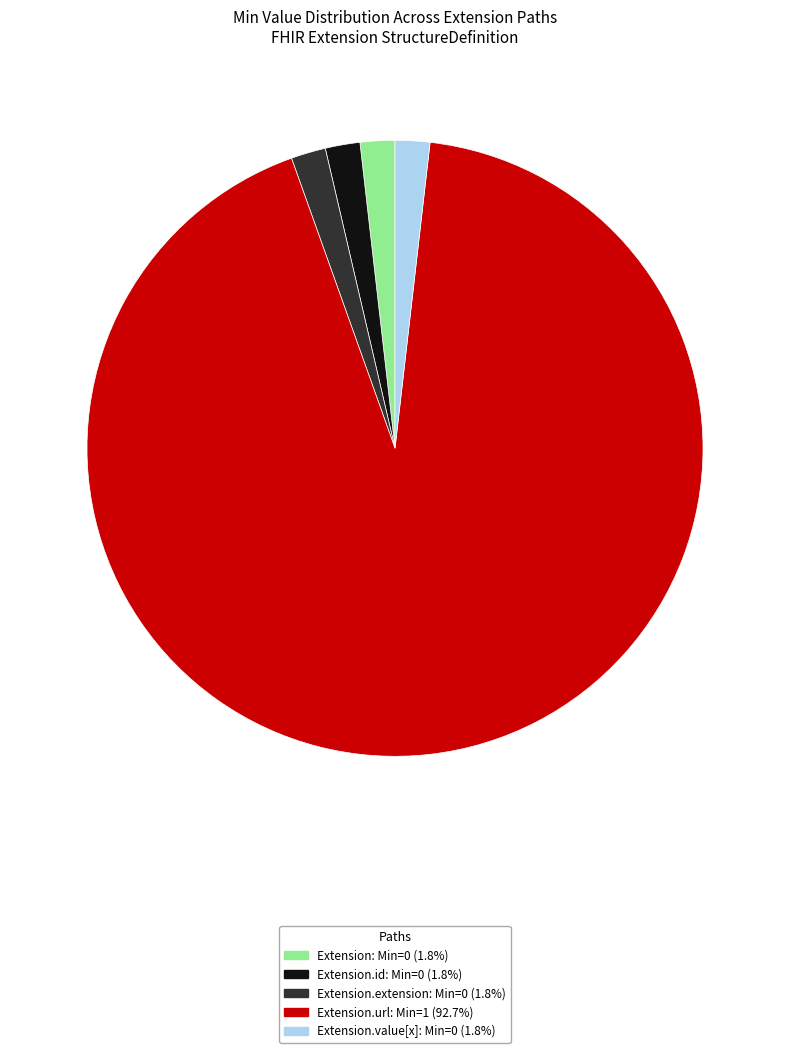

How many segments does this pie chart have?

5